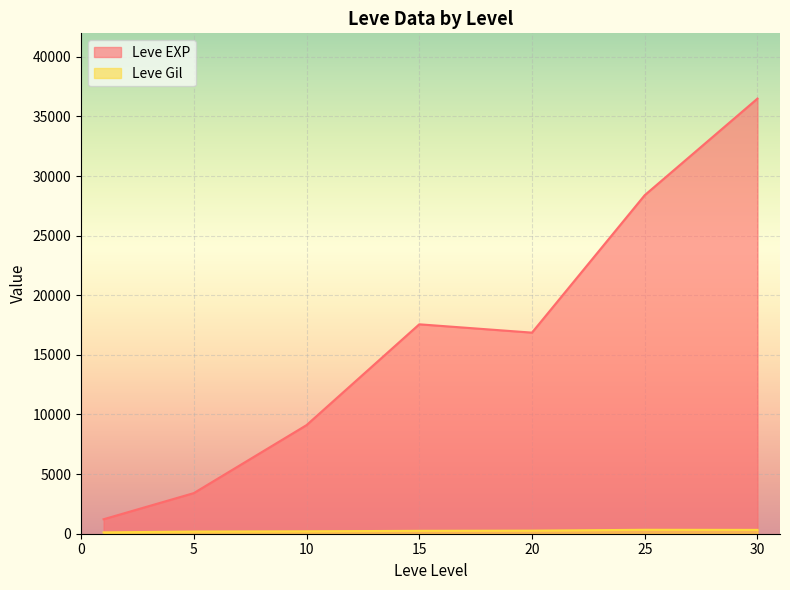

Which series has the largest total across all categories?

Leve EXP